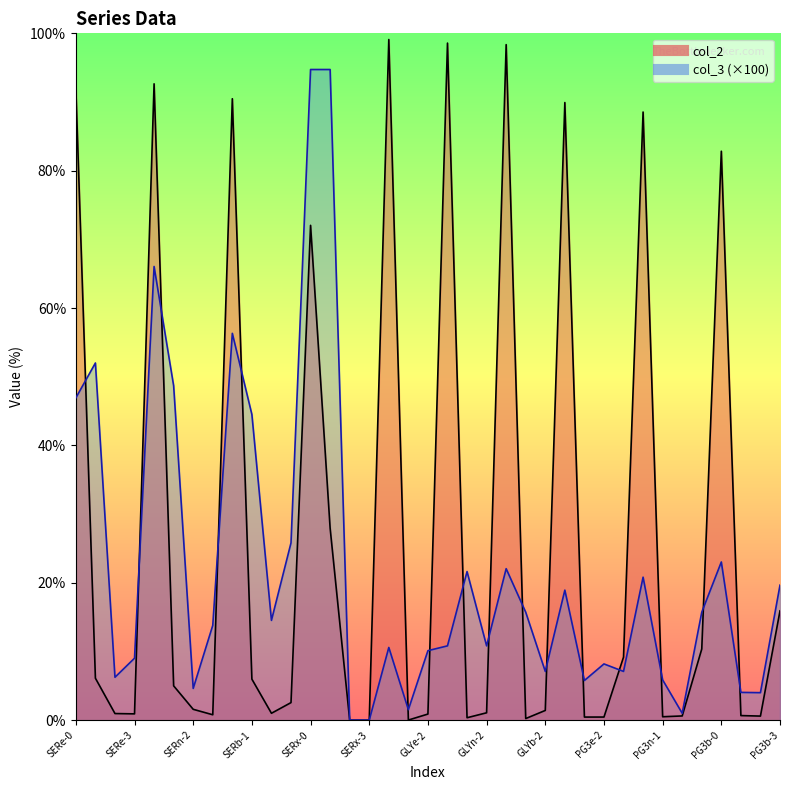

What is the value of the col_3 point at the 32nd from the left?

1.0